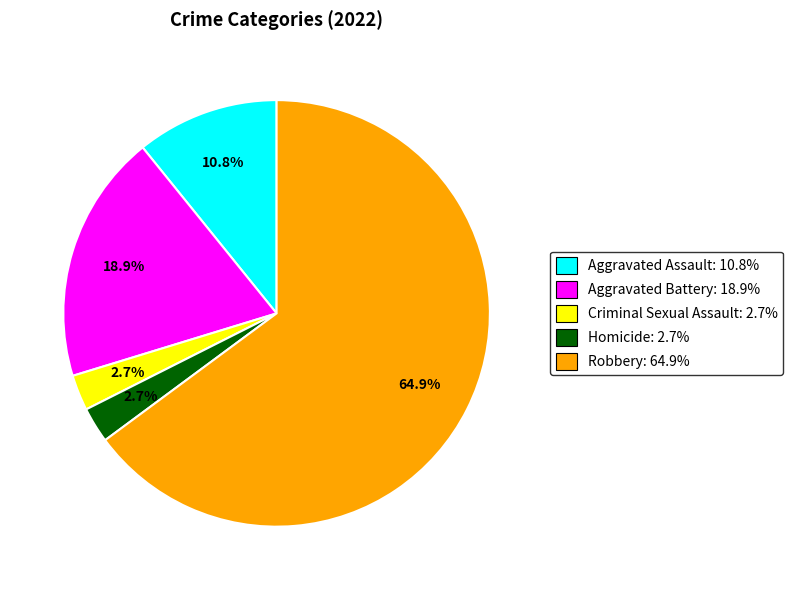

Which category has the biggest portion of the pie?

Robbery